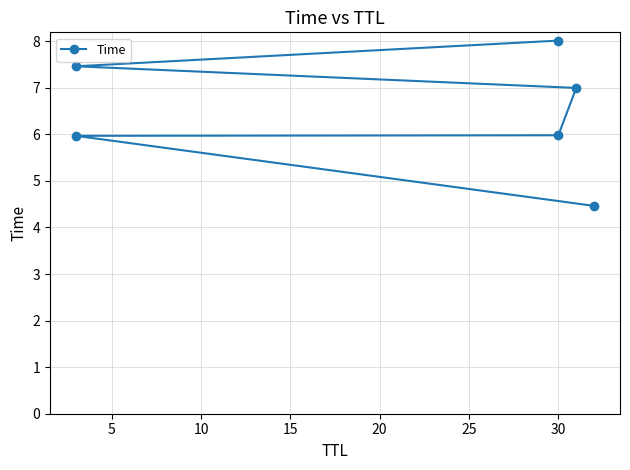

Reading right to left, extract all data points from this chart.

8.0	7.5	7.0	6.0	6.0	4.5